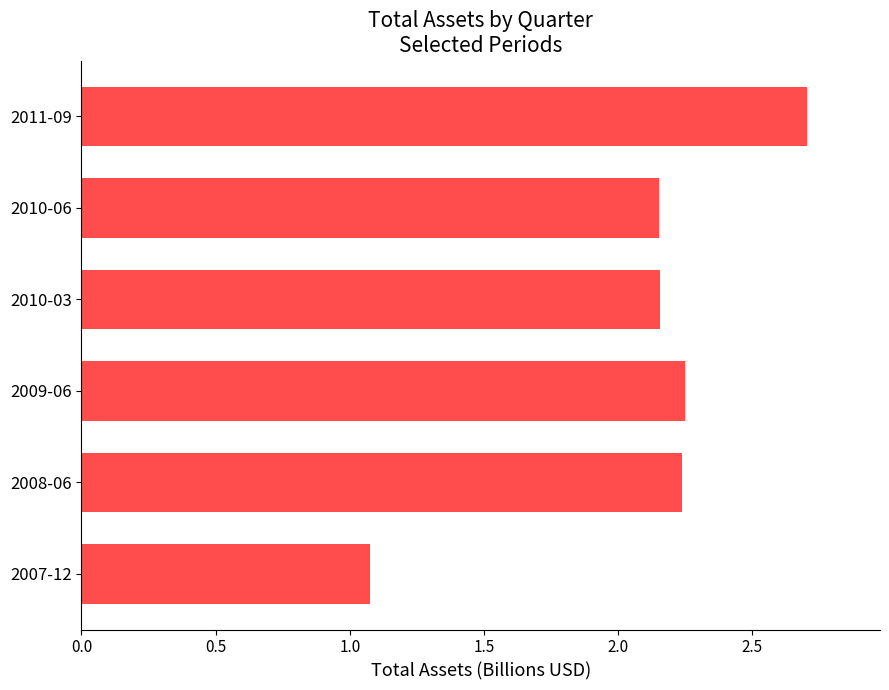

Does the chart contain any negative values?

No